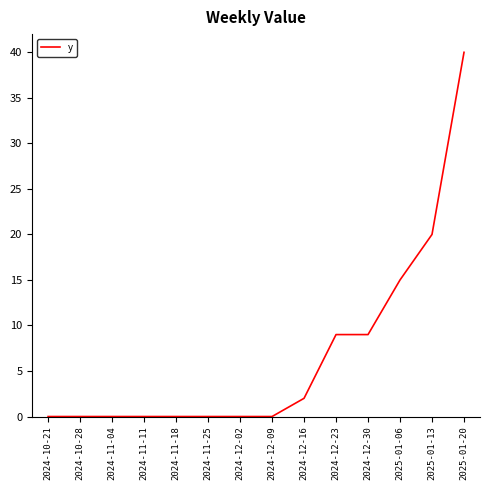

What is the maximum value shown in the chart?

40